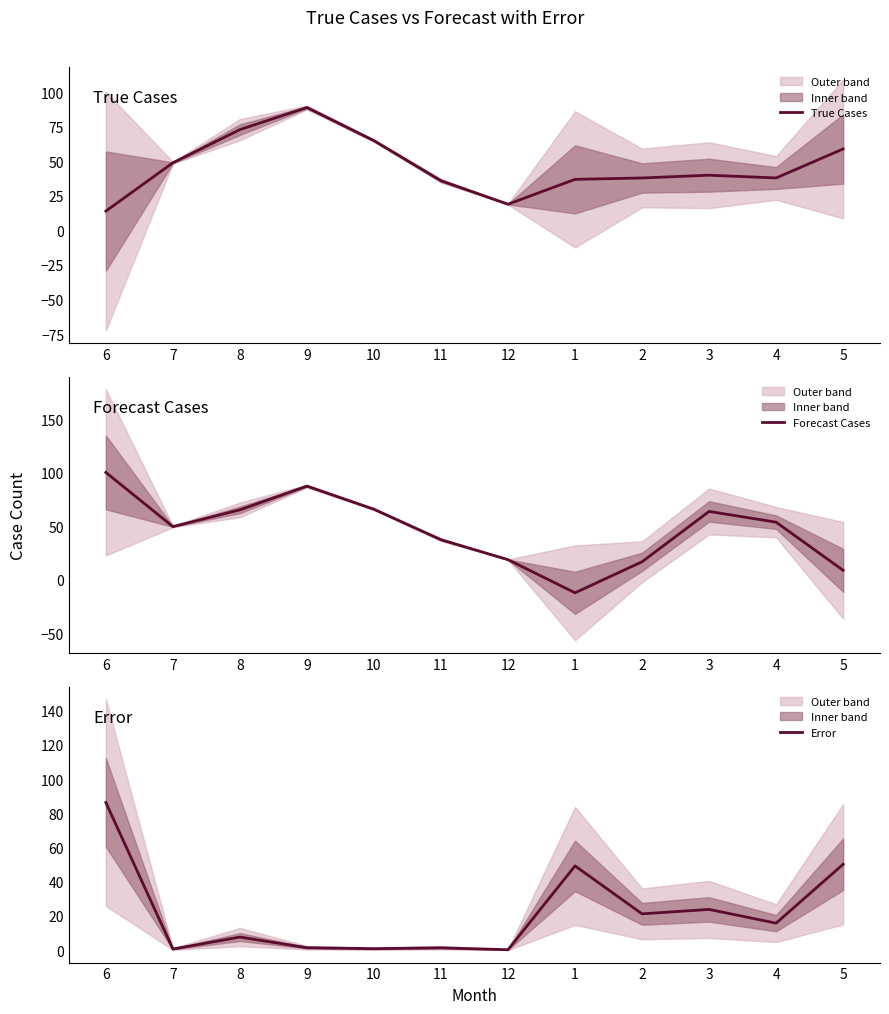

Where does the Forecast Cases series first go above 53?

6